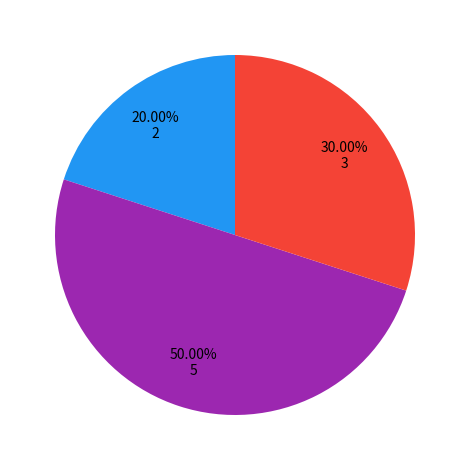

To the nearest percent, what is the difference between the largest and smallest slice percentages?

30%